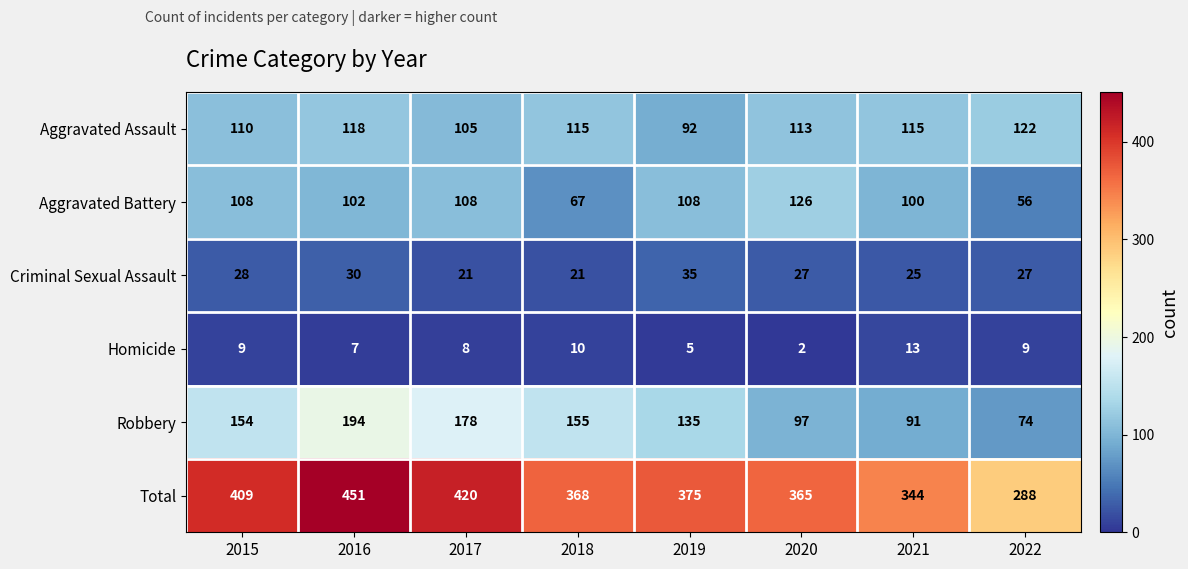

What is the approximate value of Total at 2017?

420